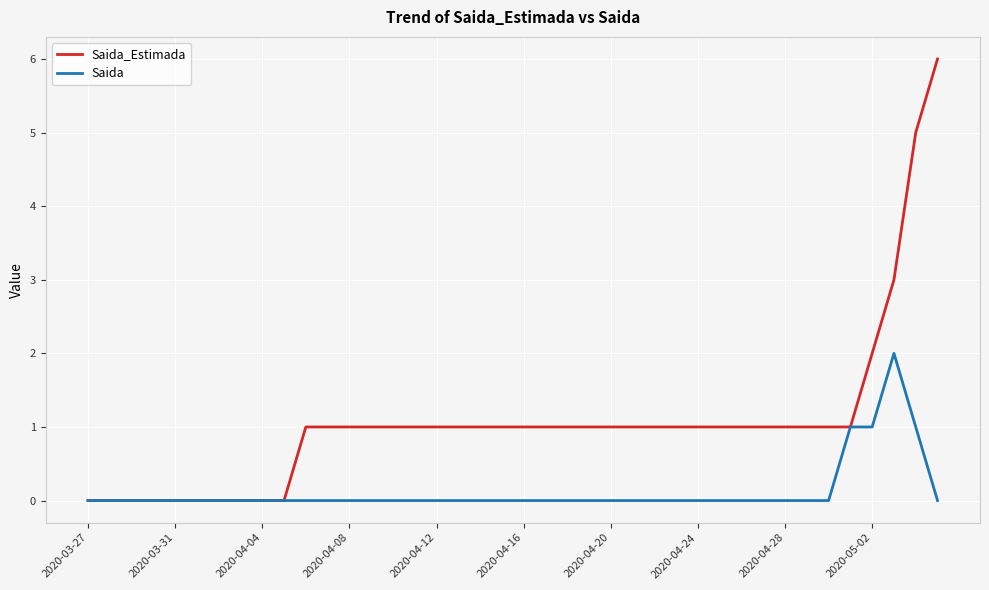

Is this an area chart (filled region under the line)?

No